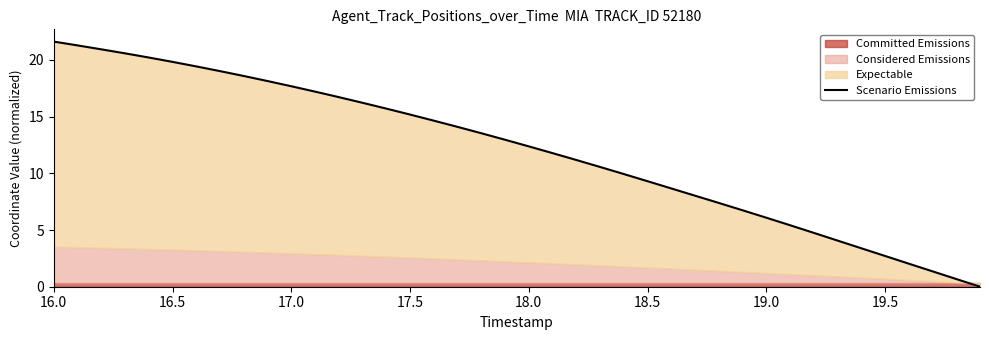

Does the chart have visible grid lines?

No